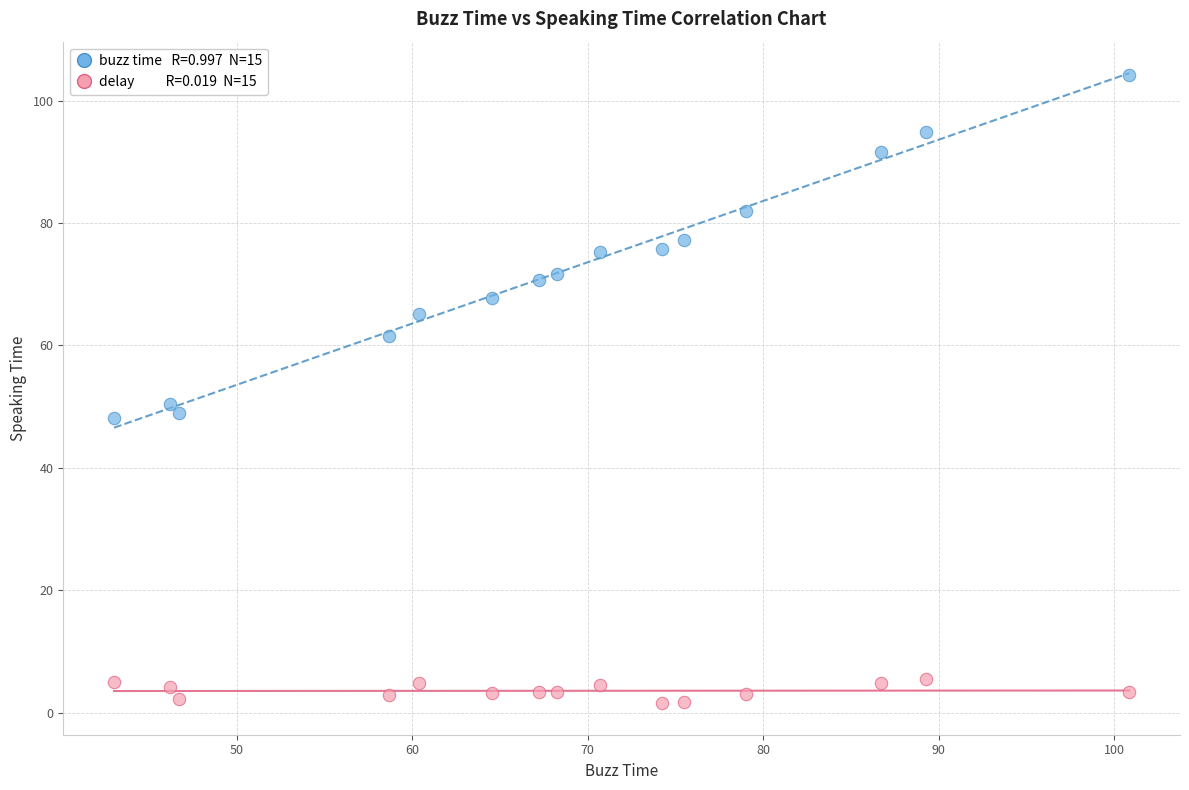

Across all series, what Y value is closest to 52?

50.4